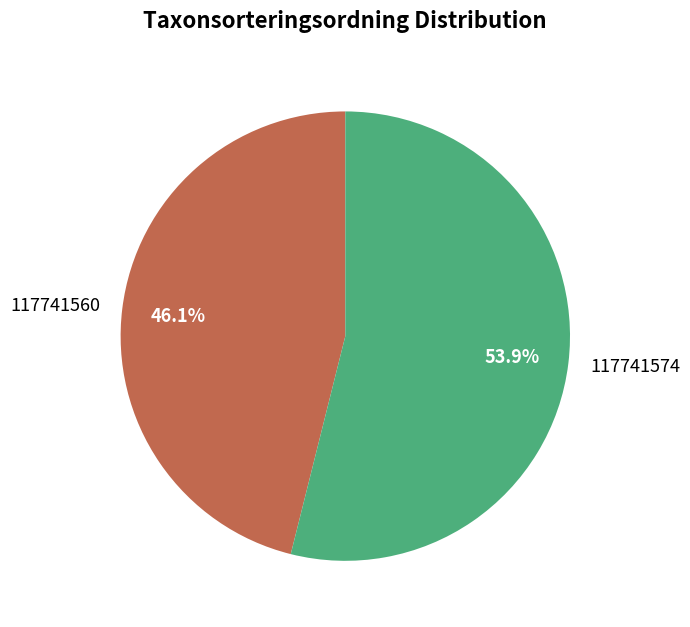

Count the number of slices in the pie.

2